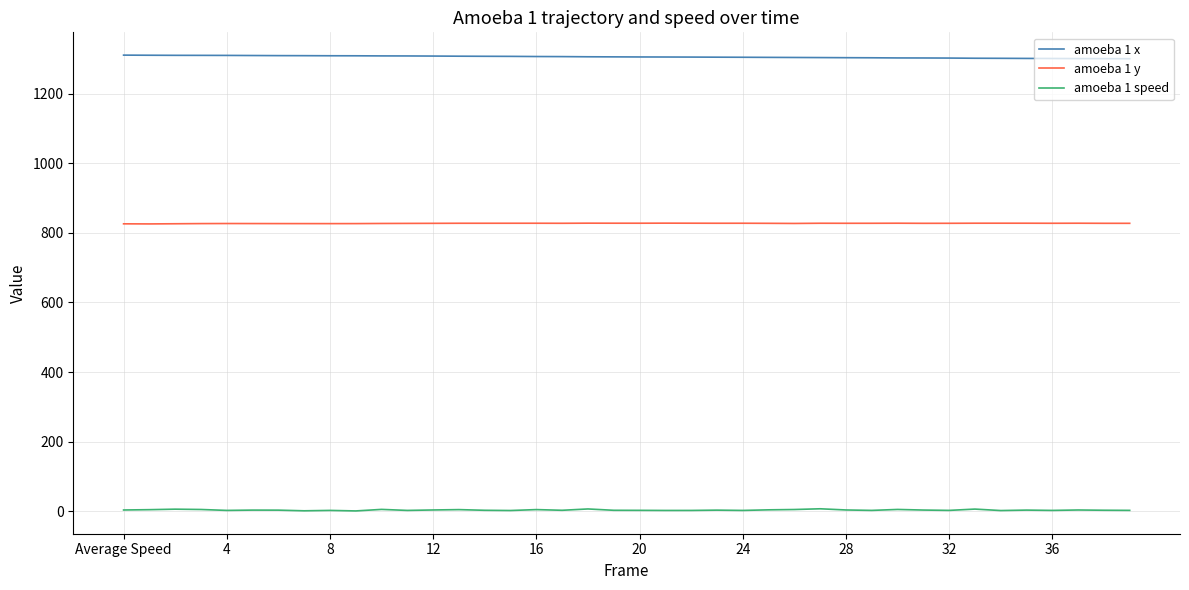

What is the maximum value for amoeba 1 y?

827.8